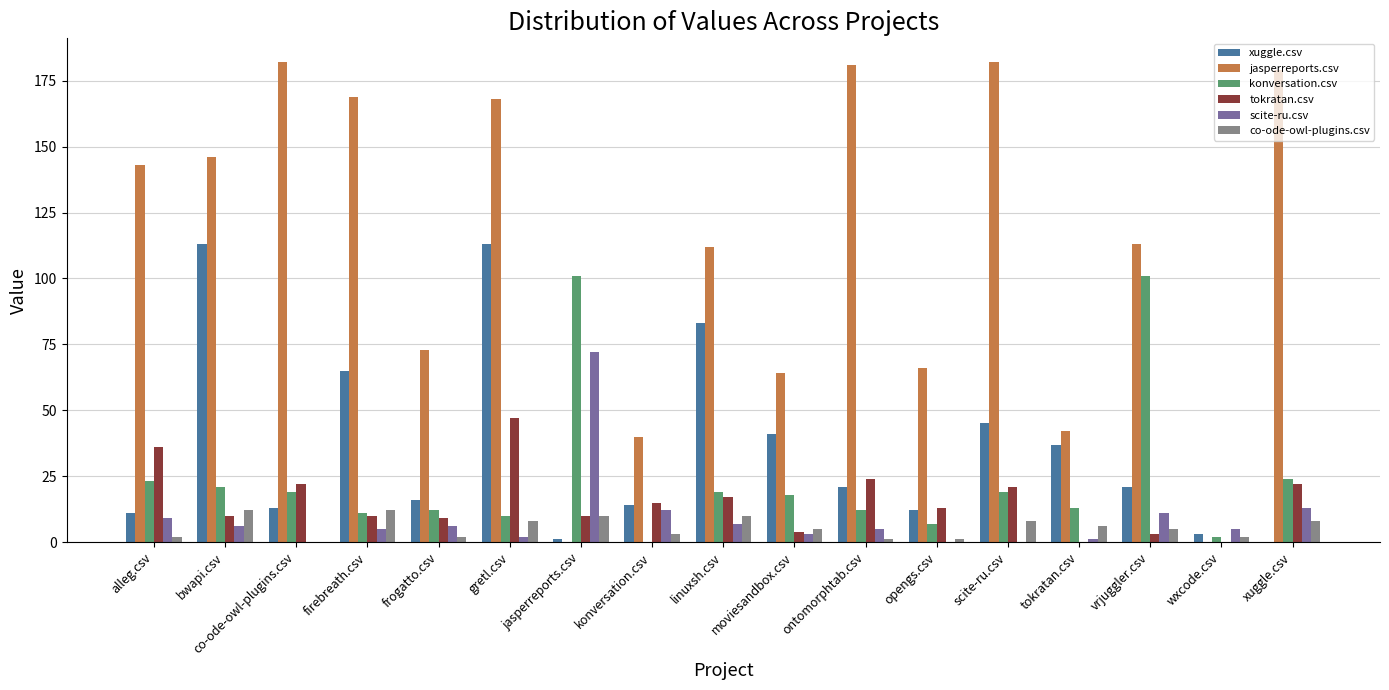

Reading right to left, transcribe all the data shown in this chart.

xuggle.csv: xuggle.csv=0	wxcode.csv=3	vrjuggler.csv=21	tokratan.csv=37	scite-ru.csv=45	opengs.csv=12	ontomorphtab.csv=21	moviesandbox.csv=41	linuxsh.csv=83	konversation.csv=14	jasperreports.csv=1	gretl.csv=113	frogatto.csv=16	firebreath.csv=65	co-ode-owl-plugins.csv=13	bwapi.csv=113	alleg.csv=11
jasperreports.csv: xuggle.csv=179	wxcode.csv=0	vrjuggler.csv=113	tokratan.csv=42	scite-ru.csv=182	opengs.csv=66	ontomorphtab.csv=181	moviesandbox.csv=64	linuxsh.csv=112	konversation.csv=40	jasperreports.csv=0	gretl.csv=168	frogatto.csv=73	firebreath.csv=169	co-ode-owl-plugins.csv=182	bwapi.csv=146	alleg.csv=143
konversation.csv: xuggle.csv=24	wxcode.csv=2	vrjuggler.csv=101	tokratan.csv=13	scite-ru.csv=19	opengs.csv=7	ontomorphtab.csv=12	moviesandbox.csv=18	linuxsh.csv=19	konversation.csv=0	jasperreports.csv=101	gretl.csv=10	frogatto.csv=12	firebreath.csv=11	co-ode-owl-plugins.csv=19	bwapi.csv=21	alleg.csv=23
tokratan.csv: xuggle.csv=22	wxcode.csv=0	vrjuggler.csv=3	tokratan.csv=0	scite-ru.csv=21	opengs.csv=13	ontomorphtab.csv=24	moviesandbox.csv=4	linuxsh.csv=17	konversation.csv=15	jasperreports.csv=10	gretl.csv=47	frogatto.csv=9	firebreath.csv=10	co-ode-owl-plugins.csv=22	bwapi.csv=10	alleg.csv=36
scite-ru.csv: xuggle.csv=13	wxcode.csv=5	vrjuggler.csv=11	tokratan.csv=1	scite-ru.csv=0	opengs.csv=0	ontomorphtab.csv=5	moviesandbox.csv=3	linuxsh.csv=7	konversation.csv=12	jasperreports.csv=72	gretl.csv=2	frogatto.csv=6	firebreath.csv=5	co-ode-owl-plugins.csv=0	bwapi.csv=6	alleg.csv=9
co-ode-owl-plugins.csv: xuggle.csv=8	wxcode.csv=2	vrjuggler.csv=5	tokratan.csv=6	scite-ru.csv=8	opengs.csv=1	ontomorphtab.csv=1	moviesandbox.csv=5	linuxsh.csv=10	konversation.csv=3	jasperreports.csv=10	gretl.csv=8	frogatto.csv=2	firebreath.csv=12	co-ode-owl-plugins.csv=0	bwapi.csv=12	alleg.csv=2